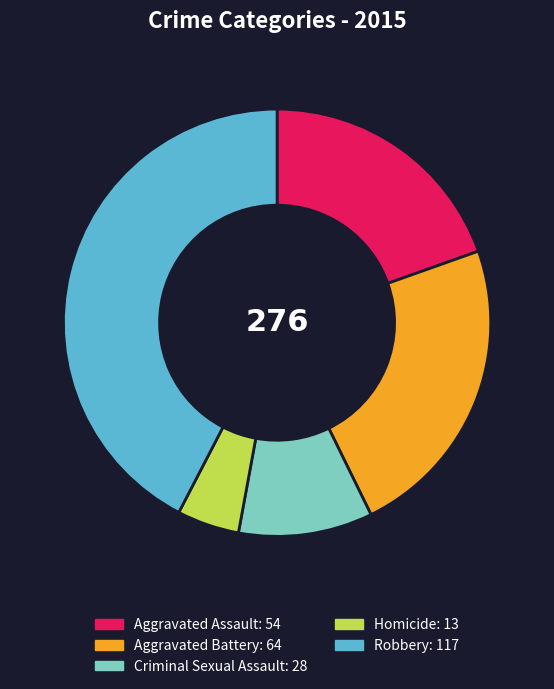

Is there a majority slice in this chart?

No